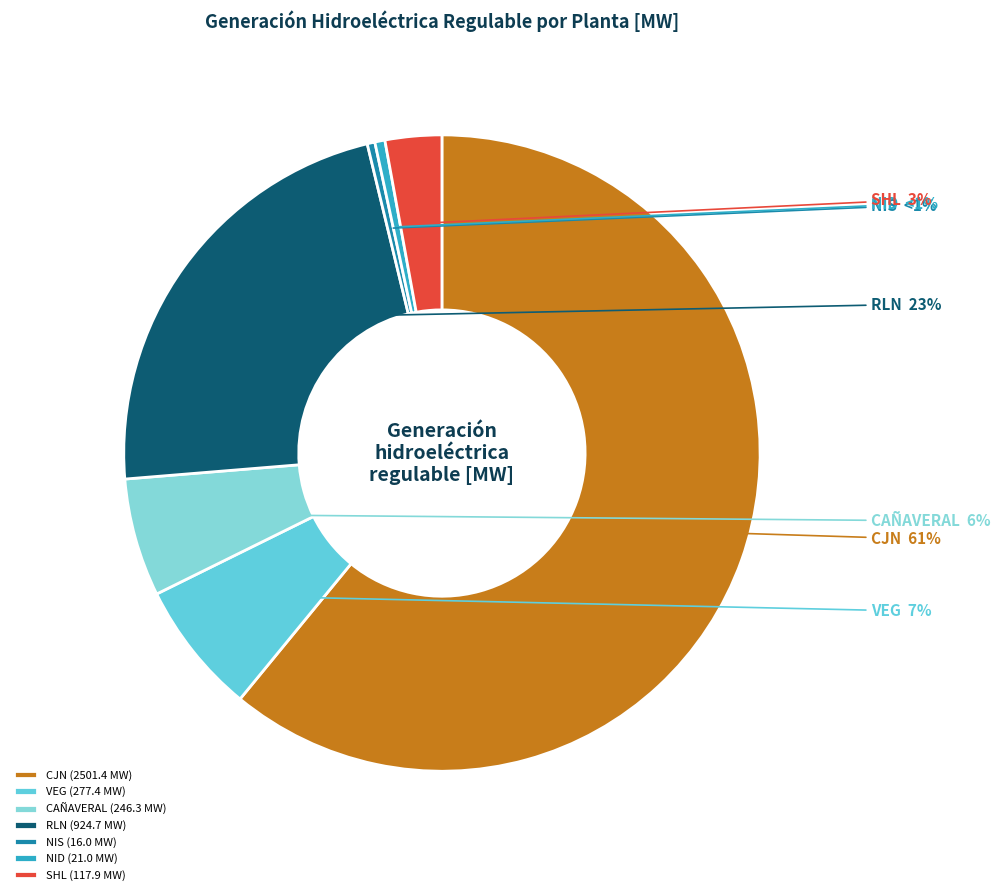

Which category has the smallest portion of the pie?

NIS